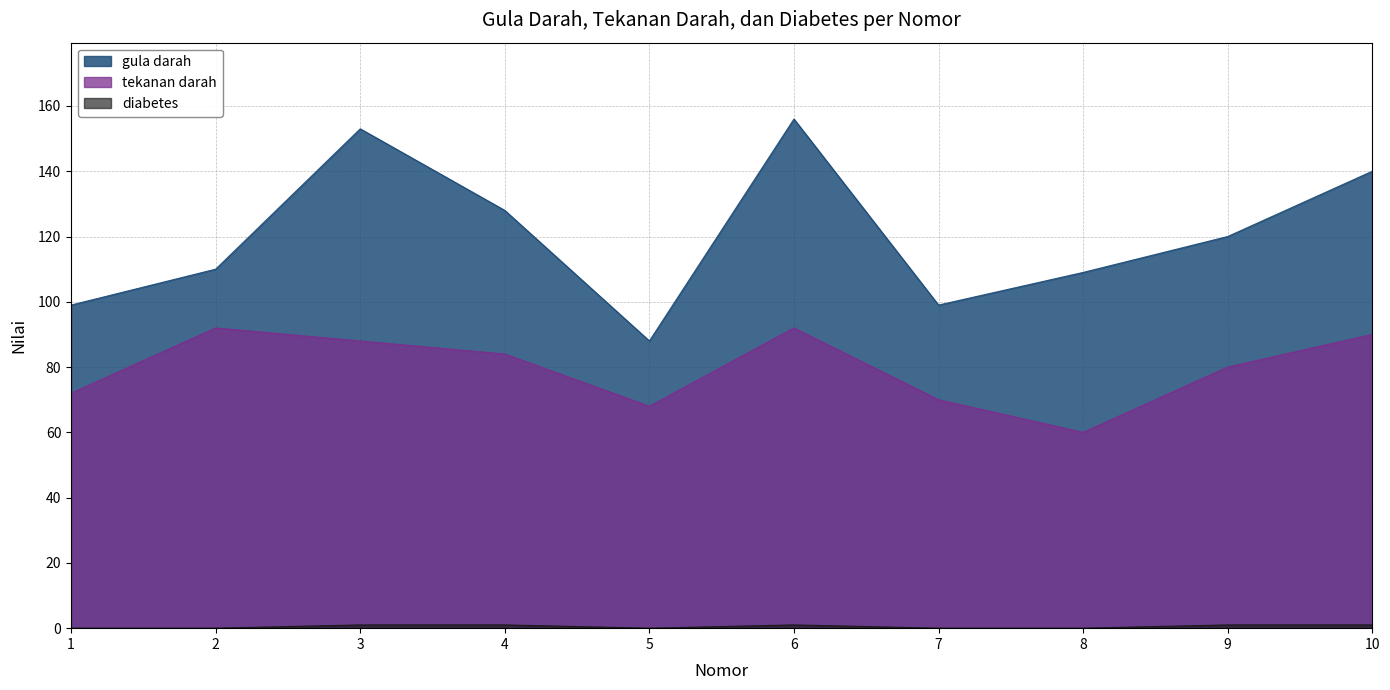

Rank the series by their average value, from highest to lowest.

gula darah, tekanan darah, diabetes